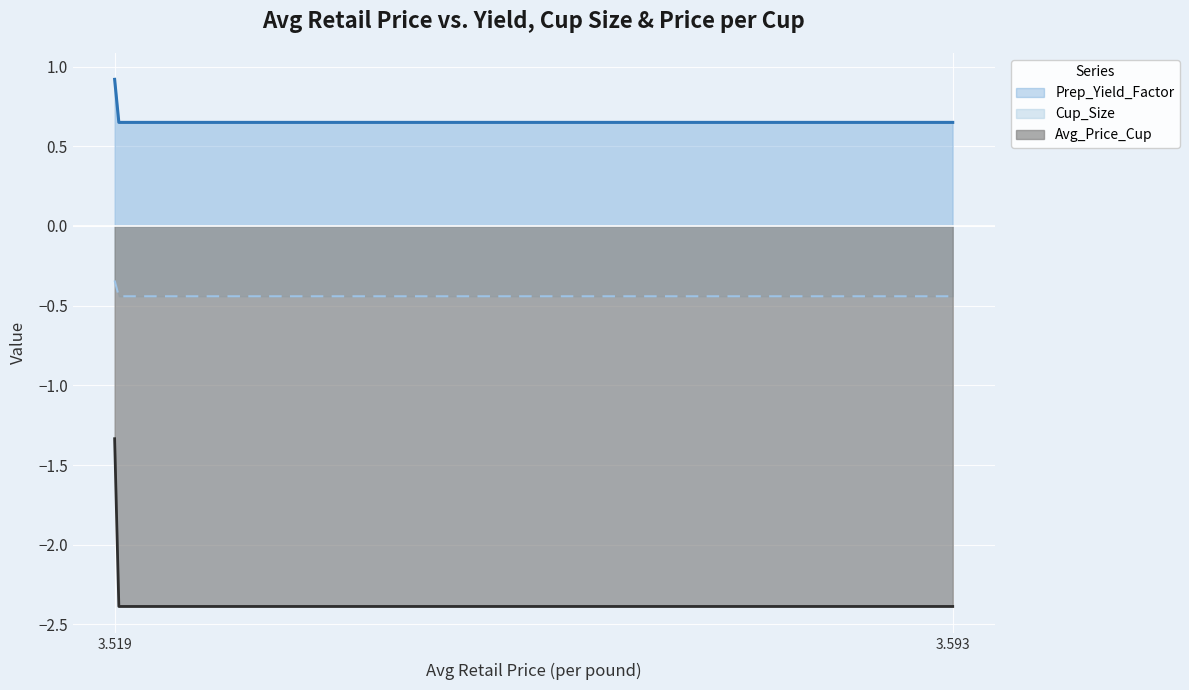

What is the difference between the Avg_Price_Cup values at 3.518743377325486 and 3.592989755494516?

1.1